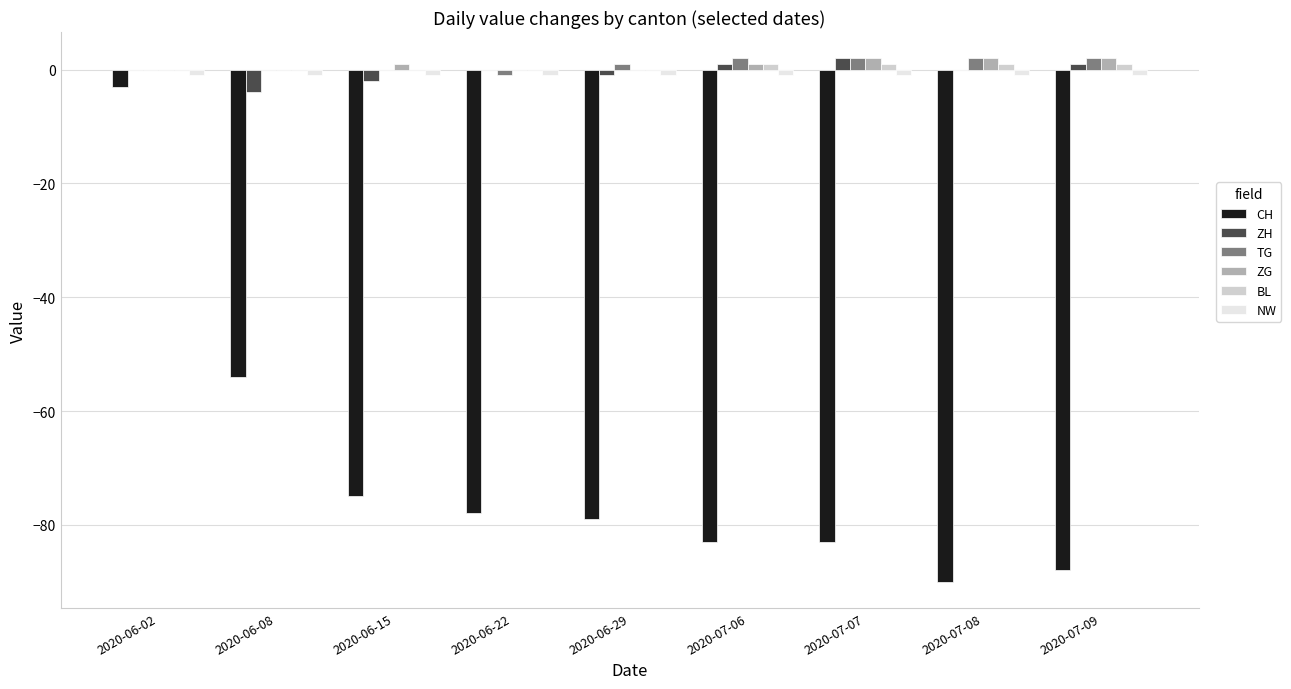

How many distinct data groups are displayed?

6